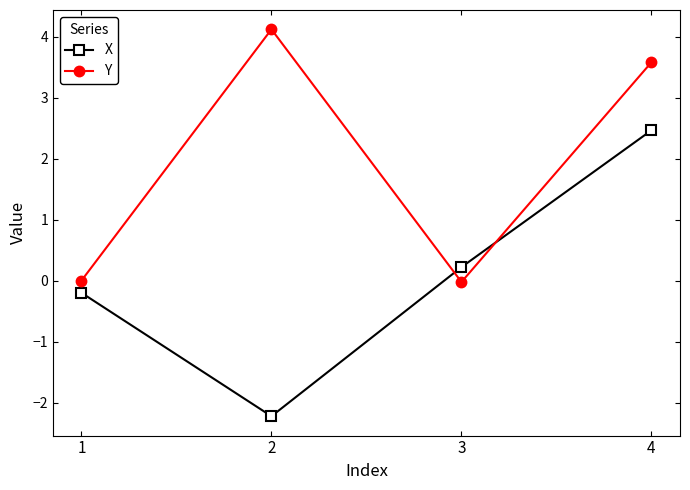

What is the spread (max minus min) of values at 2?

6.3